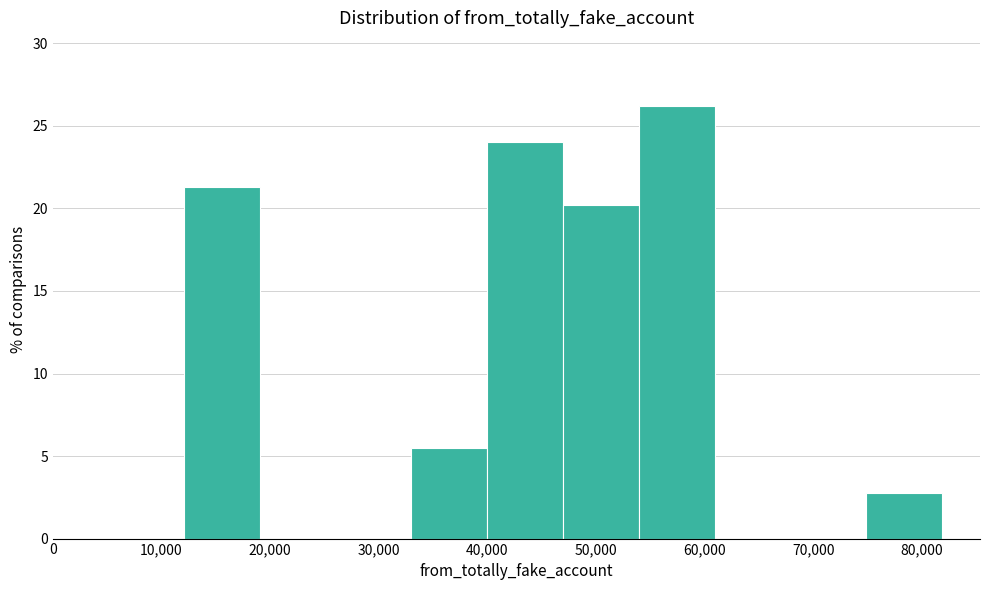

Reading left to right, list every bar in this chart as the range it spans on the x-axis followed by its height. Neither the bar edges nor the heights are printed on the chart, so give them approximately, as read against the axes.

12000 to 19000: 21.5
19000 to 26000: 0
26000 to 33000: 0
33000 to 40000: 5.5
40000 to 47000: 24.0
47000 to 54000: 20.0
54000 to 61000: 26.0
61000 to 68000: 0
68000 to 75000: 0
75000 to 82000: 2.5